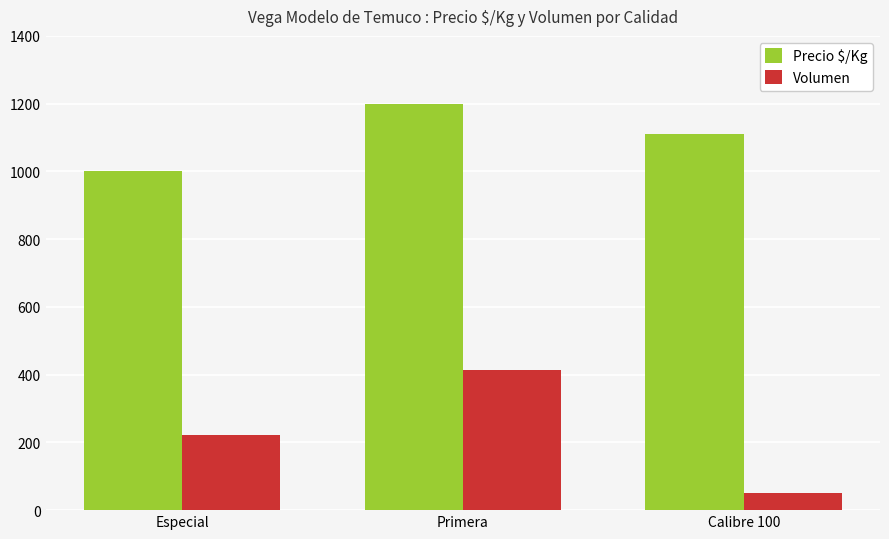

How many distinct data groups are displayed?

2